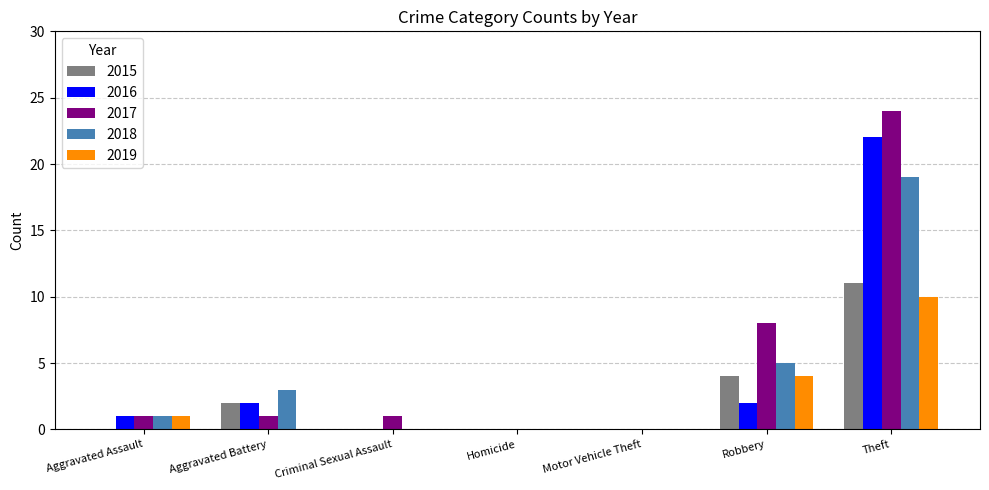

Is the value of 2015 at Homicide greater than the value of 2017 at Aggravated Assault?

No